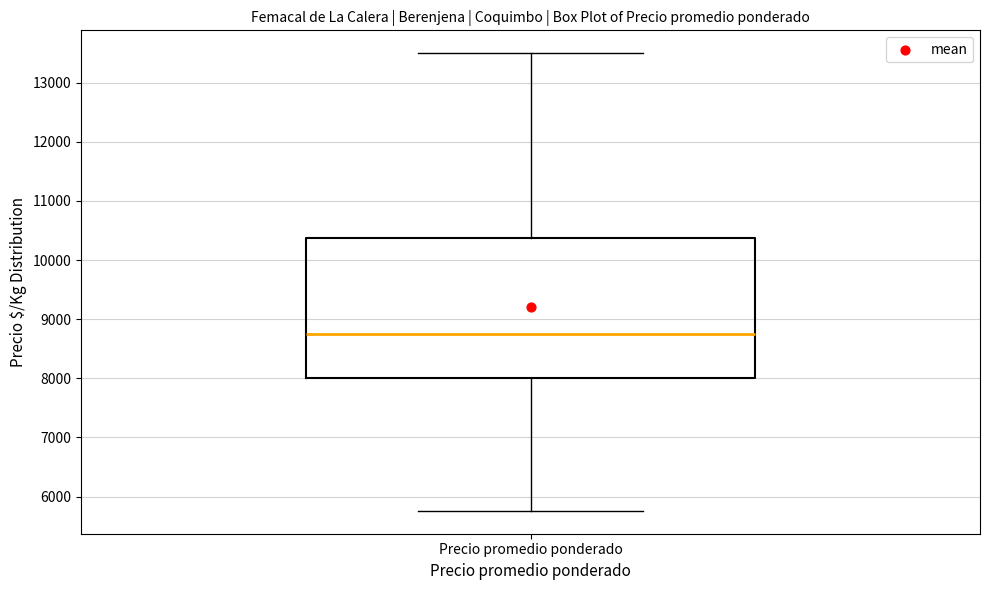

Where does the median line of the box for Precio promedio ponderado sit on the y-axis? The values are not printed on the chart, so give them approximately, as read against the axis.

8800